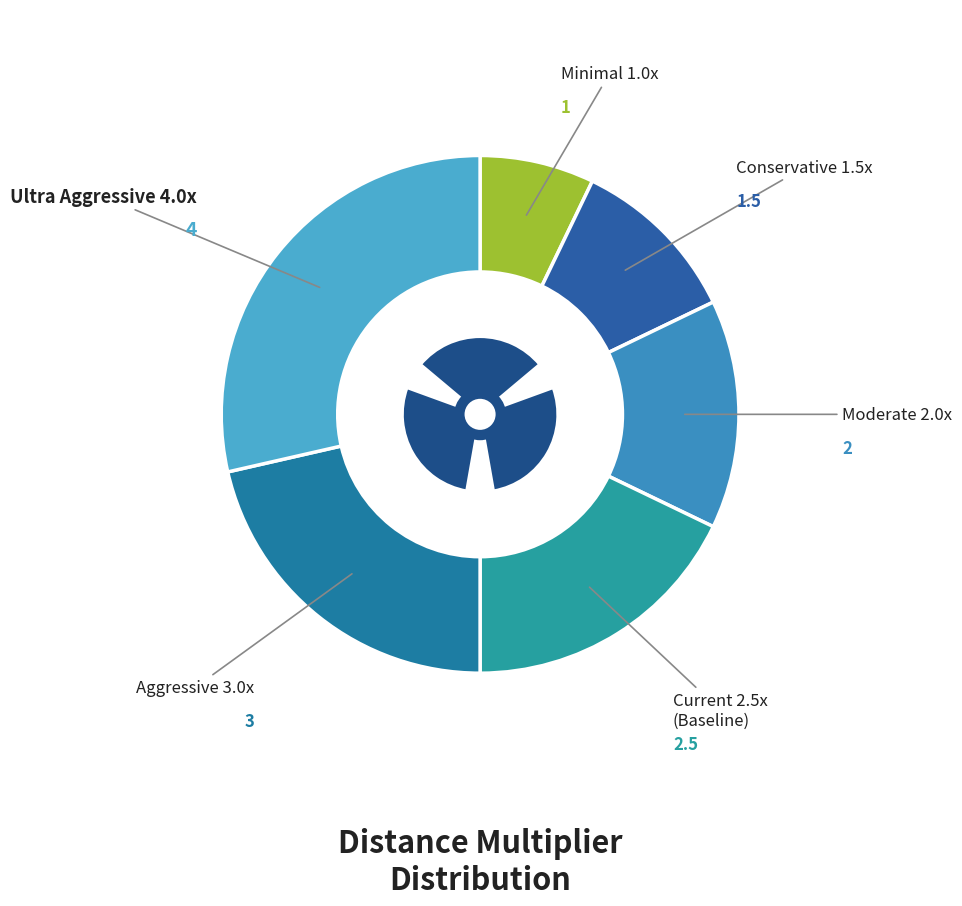

To the nearest percent, what is the difference between the current_2_5x and moderate_2x slice percentages?

4%